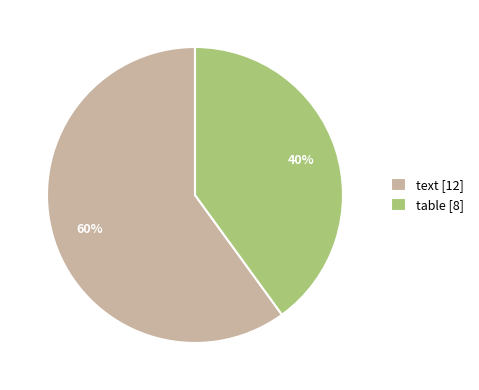

Is it true that text is 70% of the pie?

False